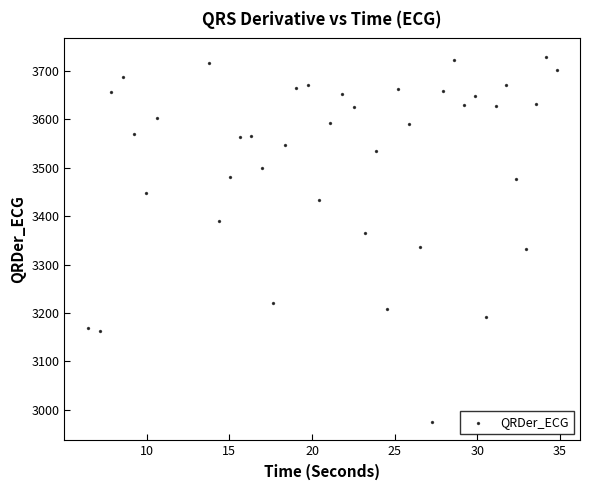

What is the range of X values (max minus min)?

28.3